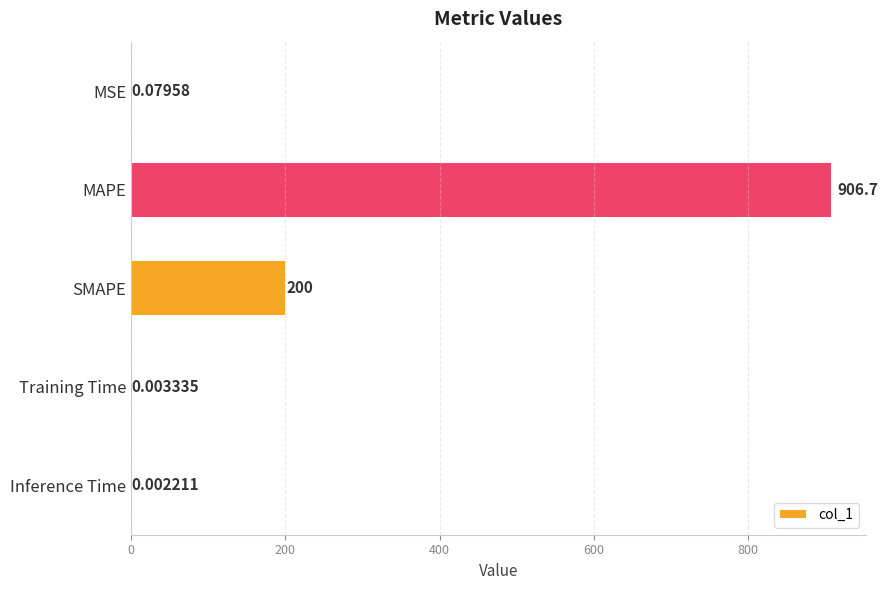

What is the sum of all values?

1106.8